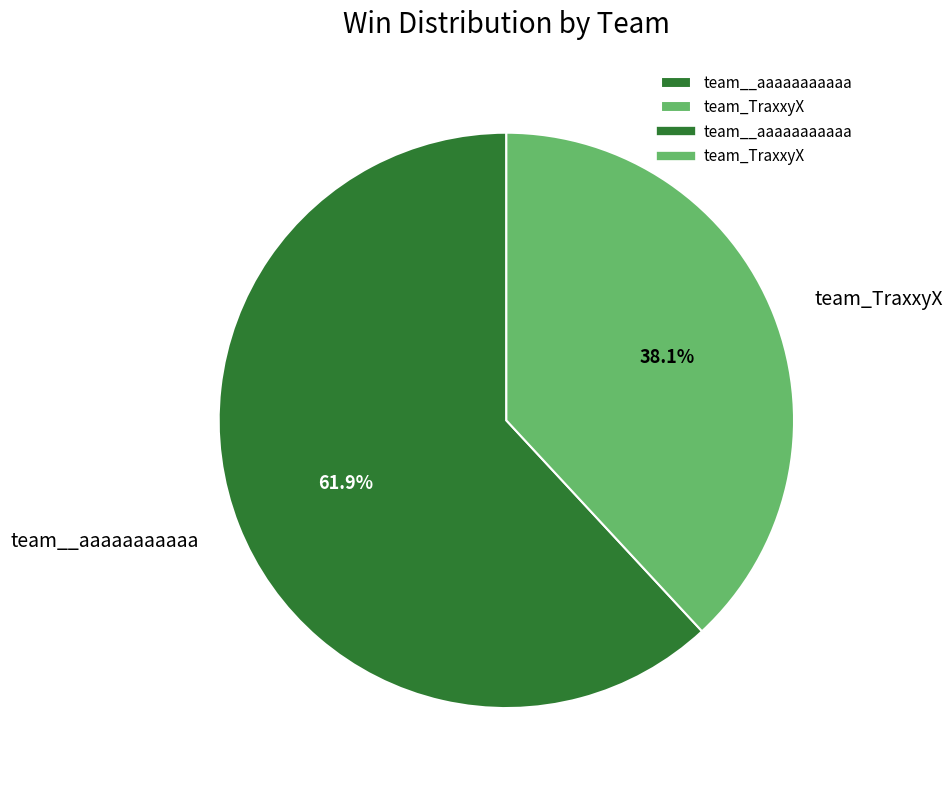

Count the number of slices in the pie.

2